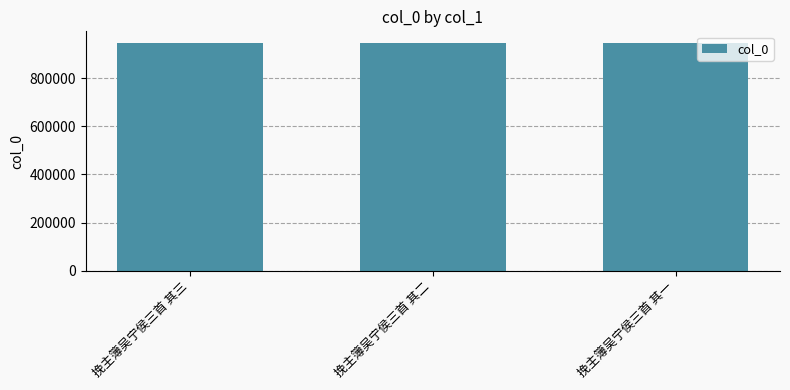

What is the smallest value displayed?

946616